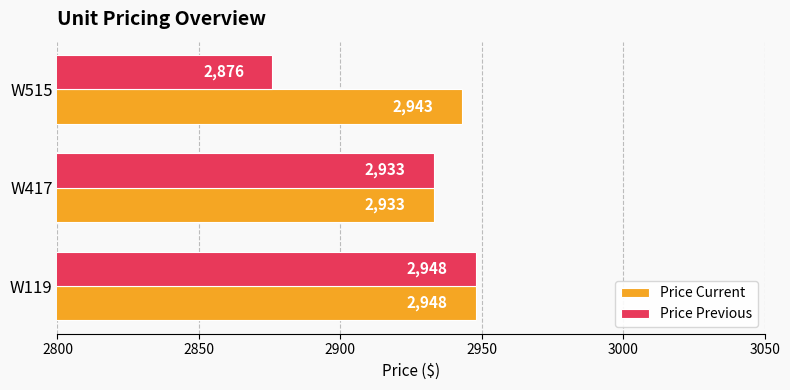

What is the difference between the maximum and minimum values in the Price Previous series?

72